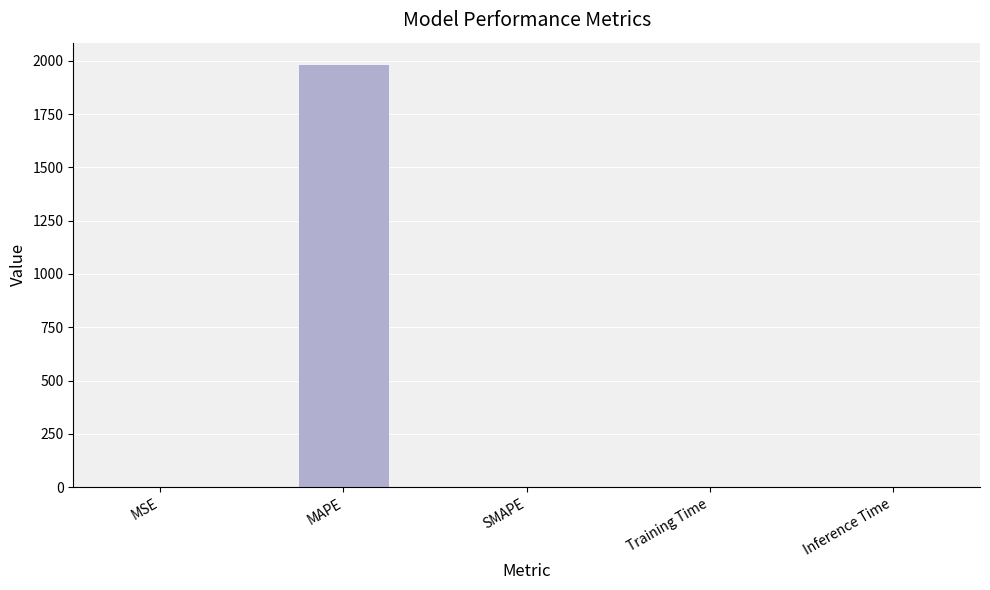

Count the number of categories in the chart.

5